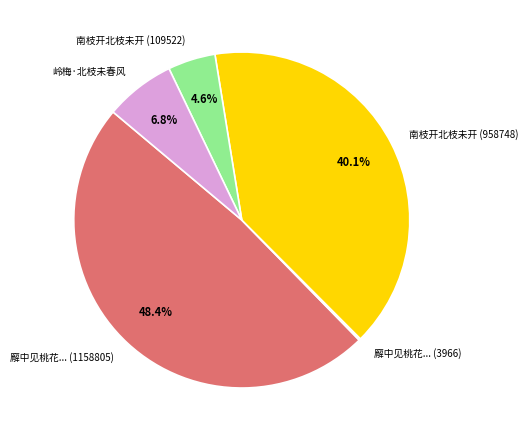

To the nearest percent, what is the combined percentage of 岭梅·北枝未春风 and 南枝开北枝未开 (109522)?

11%